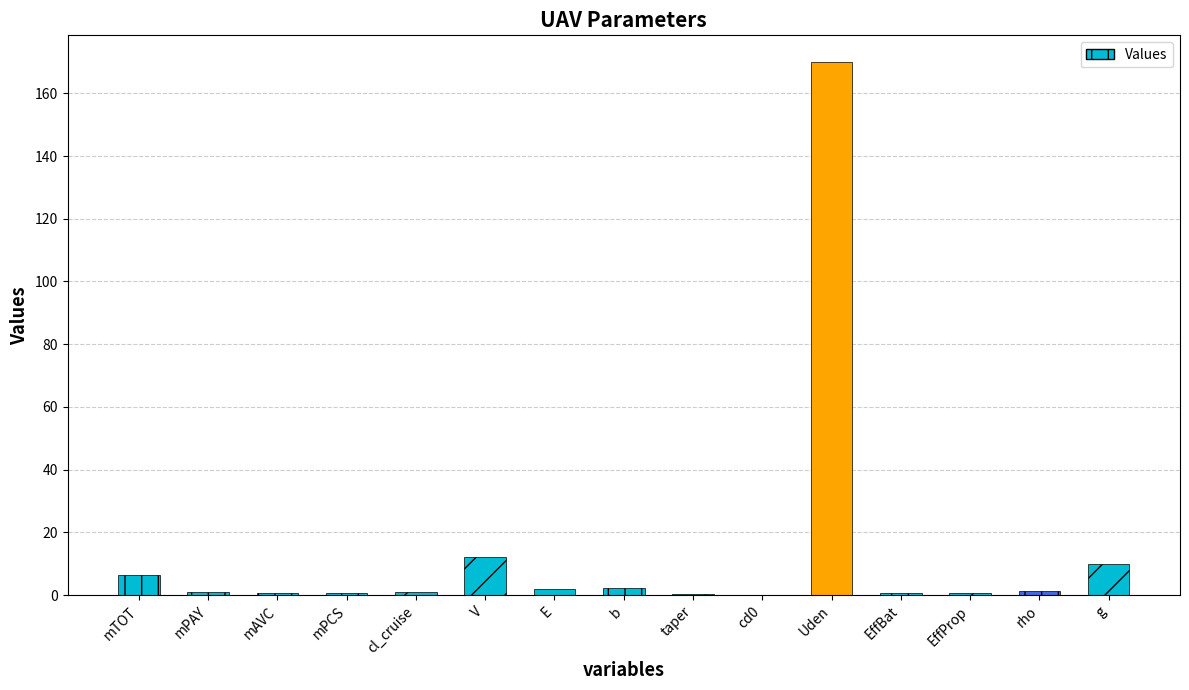

Approximately how many times larger is the value at mPCS compared to mTOT?

0.1